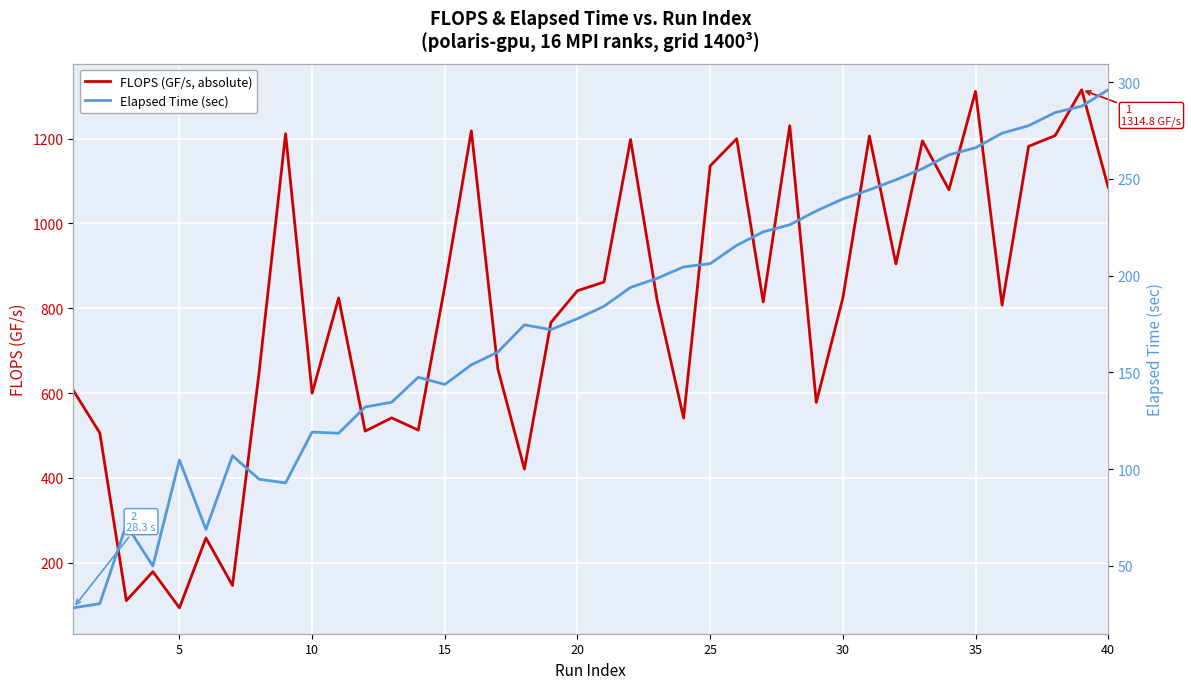

Is the value of FLOPS (GF/s, absolute) at 9 greater than the value of Elapsed Time (sec) at 16?

Yes